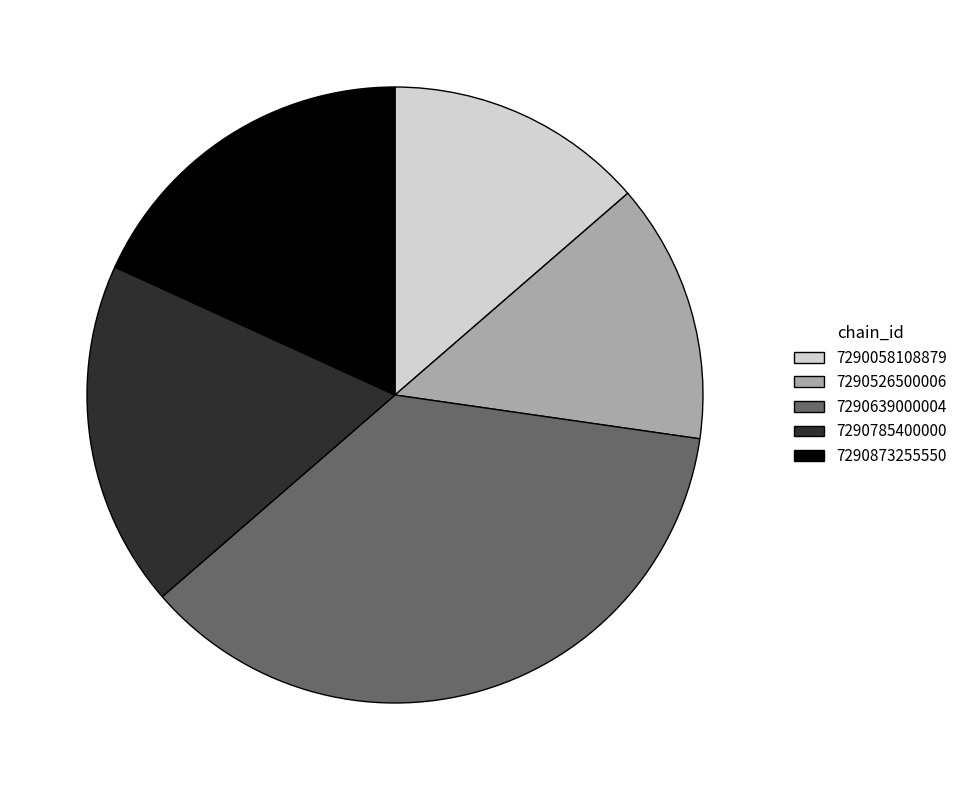

Do 7290639000004 and 7290873255550 together represent more than half of the pie?

Yes